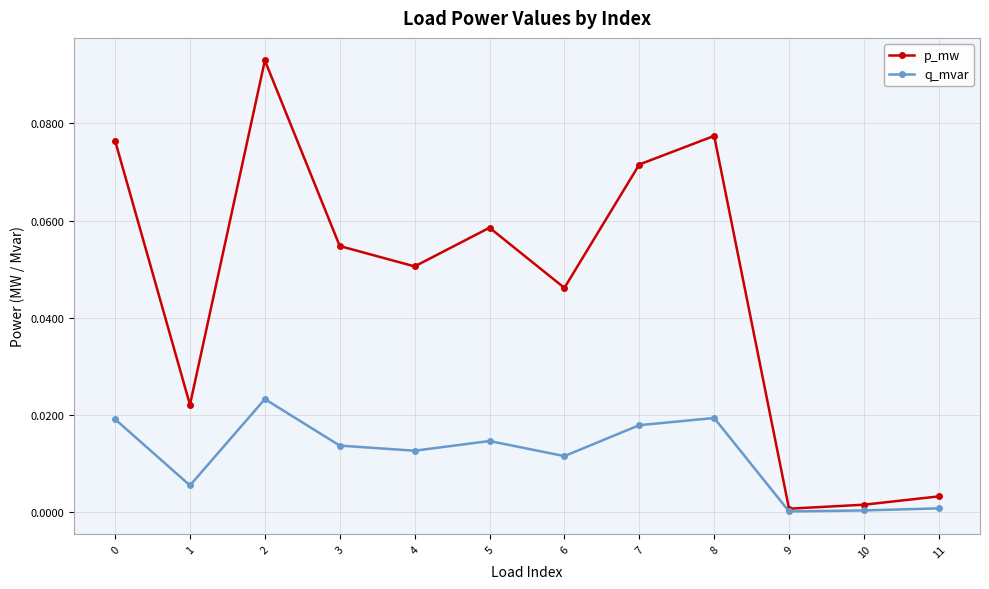

At which category does q_mvar reach its first local valley?

1